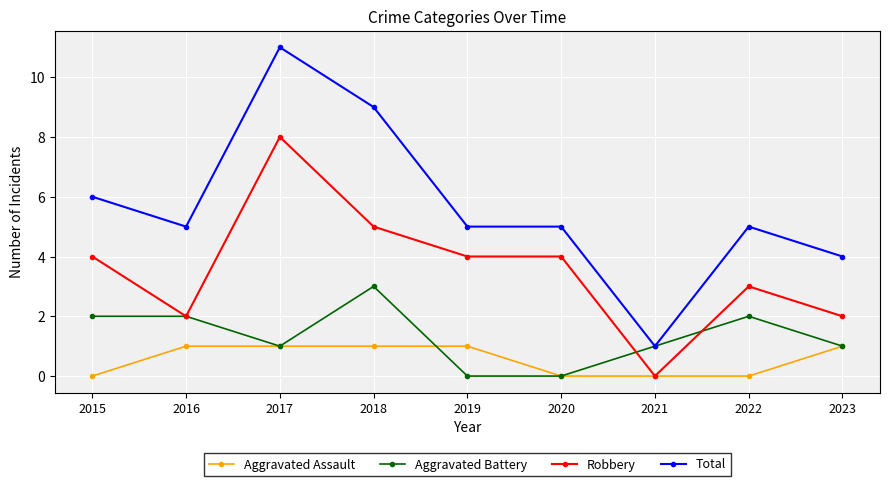

What is the greatest value displayed?

11